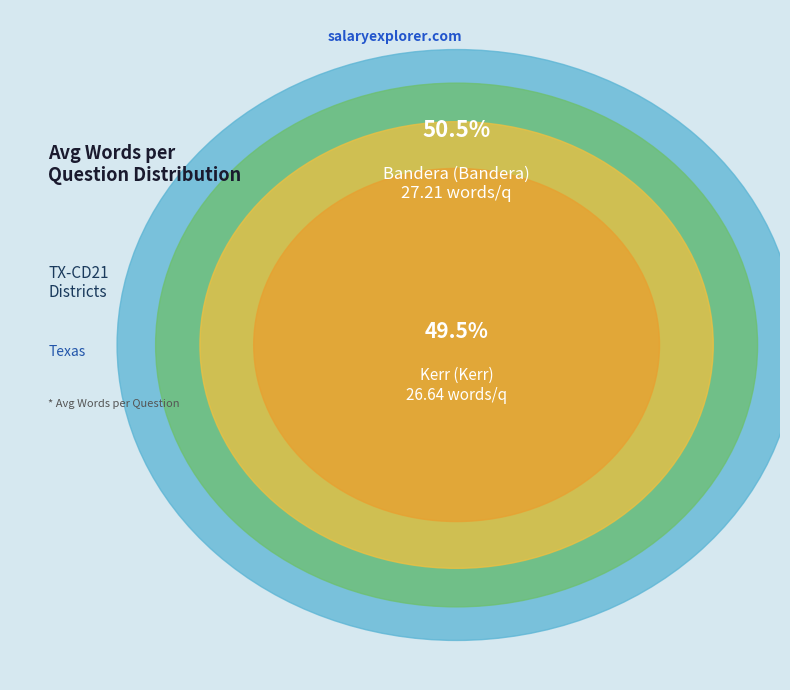

How many slices are in this pie chart?

2